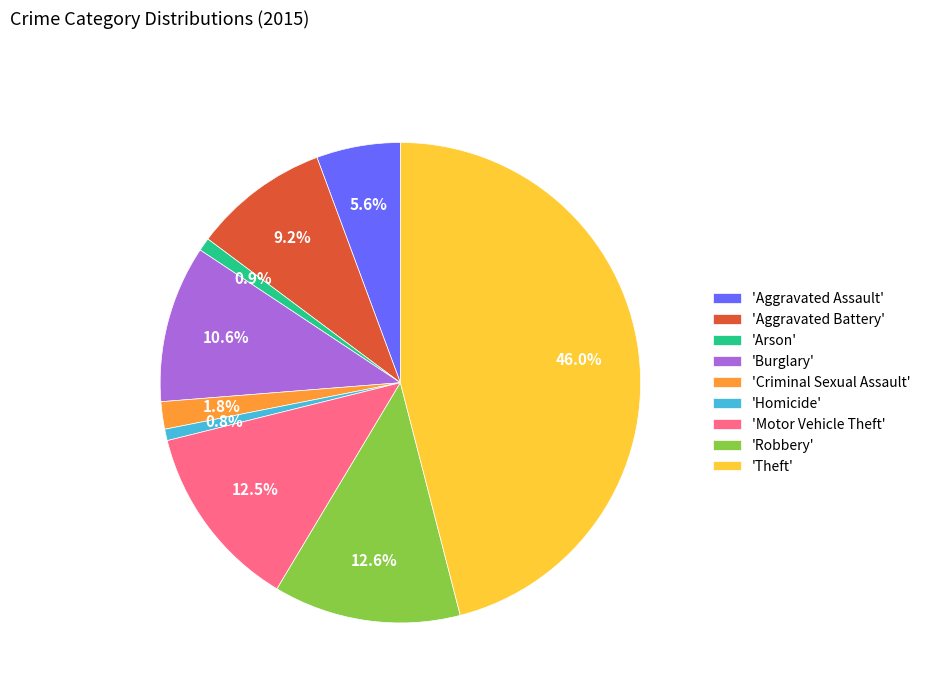

How many segments does this pie chart have?

9